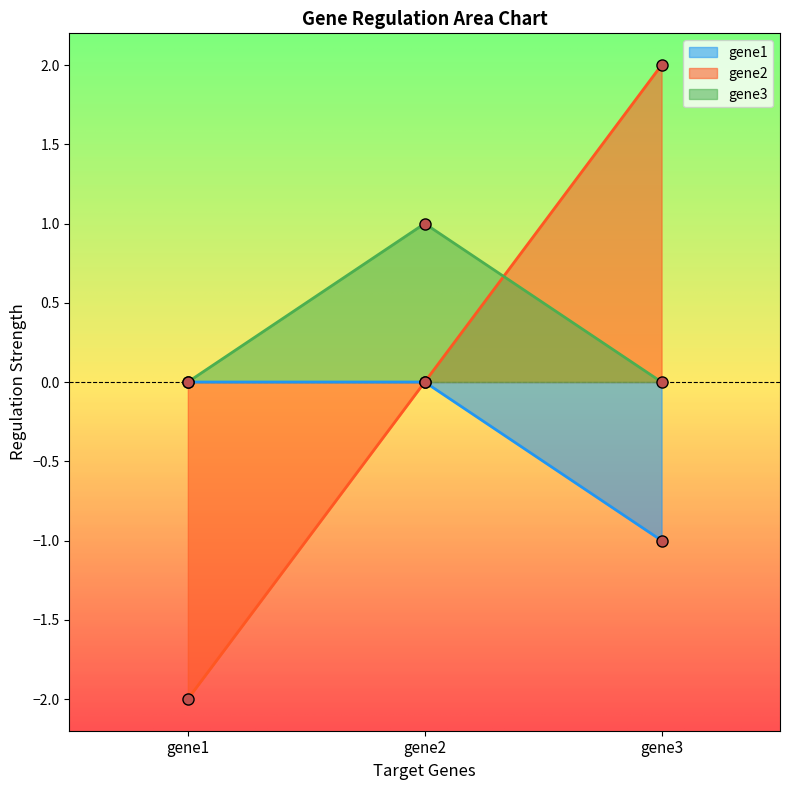

How many values in the gene2 series are below 0?

1